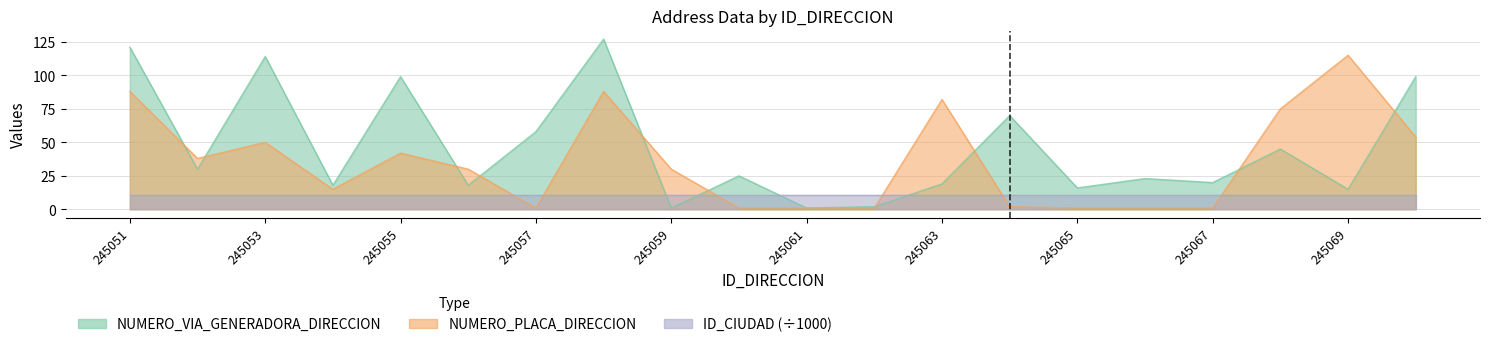

What is the value of the NUMERO_PLACA_DIRECCION point at the 11th from the left?

1